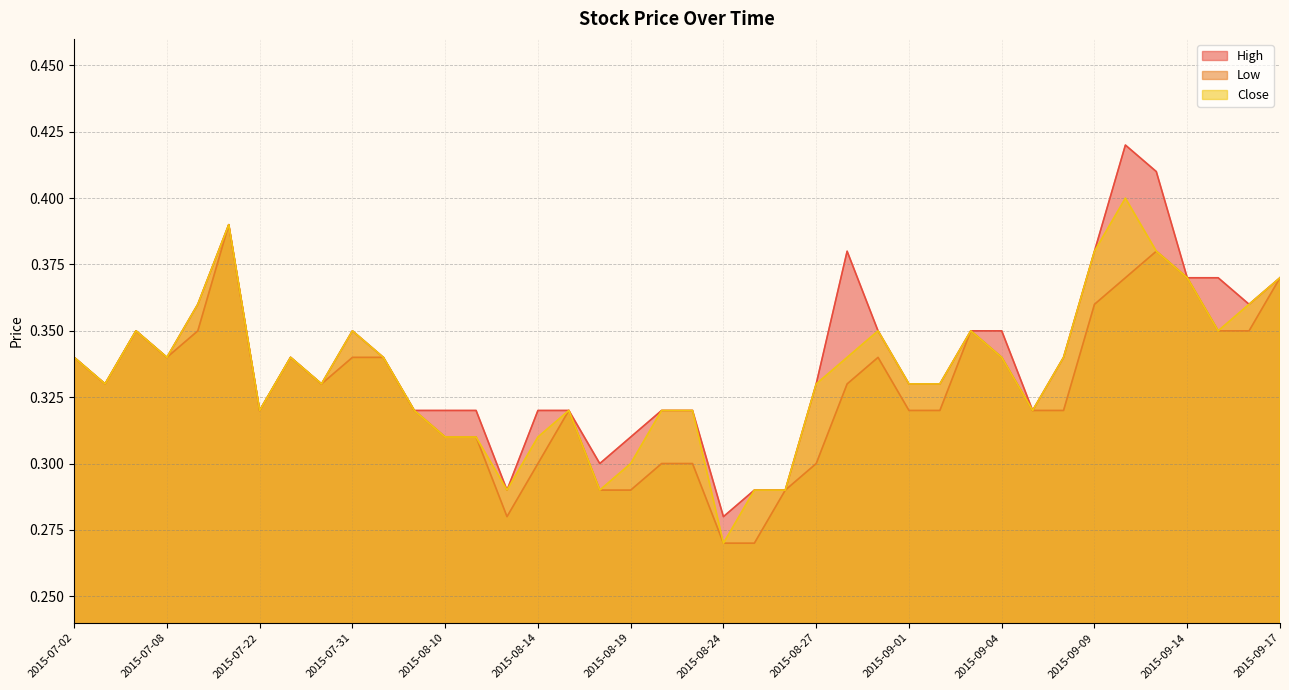

At 2015-08-13, list the series in order from largest to smallest.

High, Close, Low